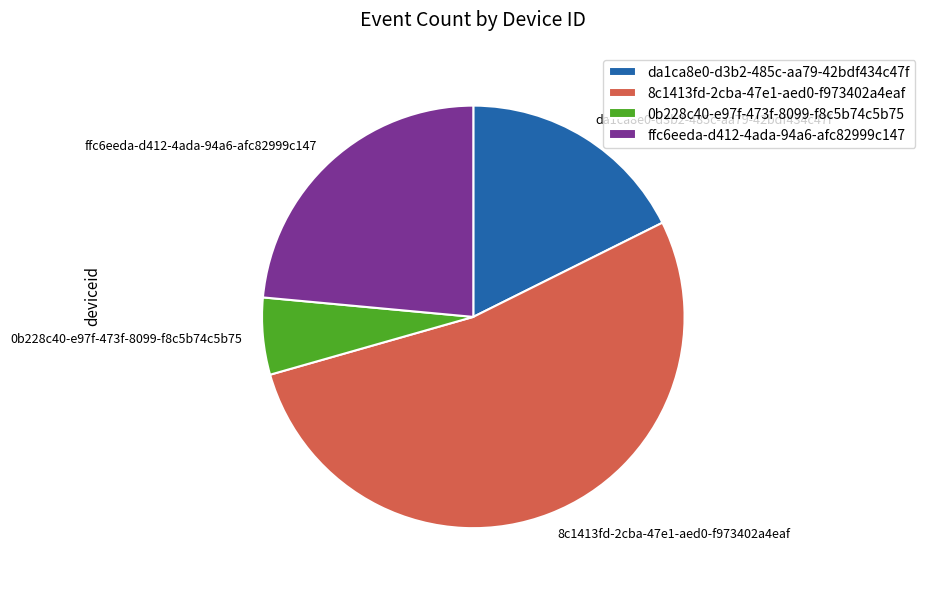

Rank the categories by value from highest to lowest.

8c1413fd-2cba-47e1-aed0-f973402a4eaf, ffc6eeda-d412-4ada-94a6-afc82999c147, da1ca8e0-d3b2-485c-aa79-42bdf434c47f, 0b228c40-e97f-473f-8099-f8c5b74c5b75